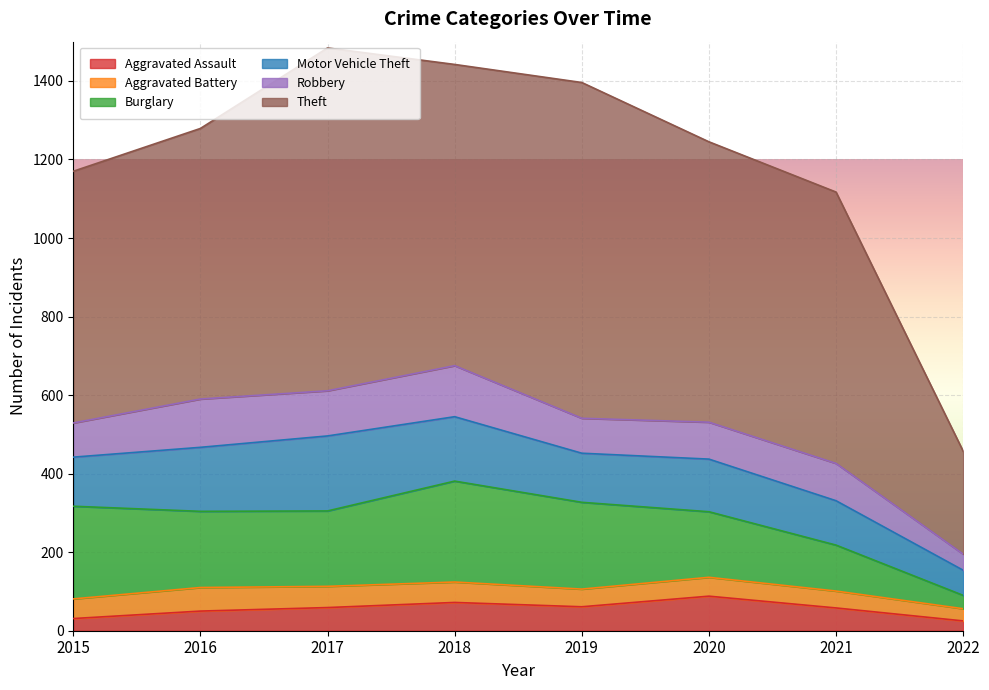

How many data points in Aggravated Assault are less than 59?

4